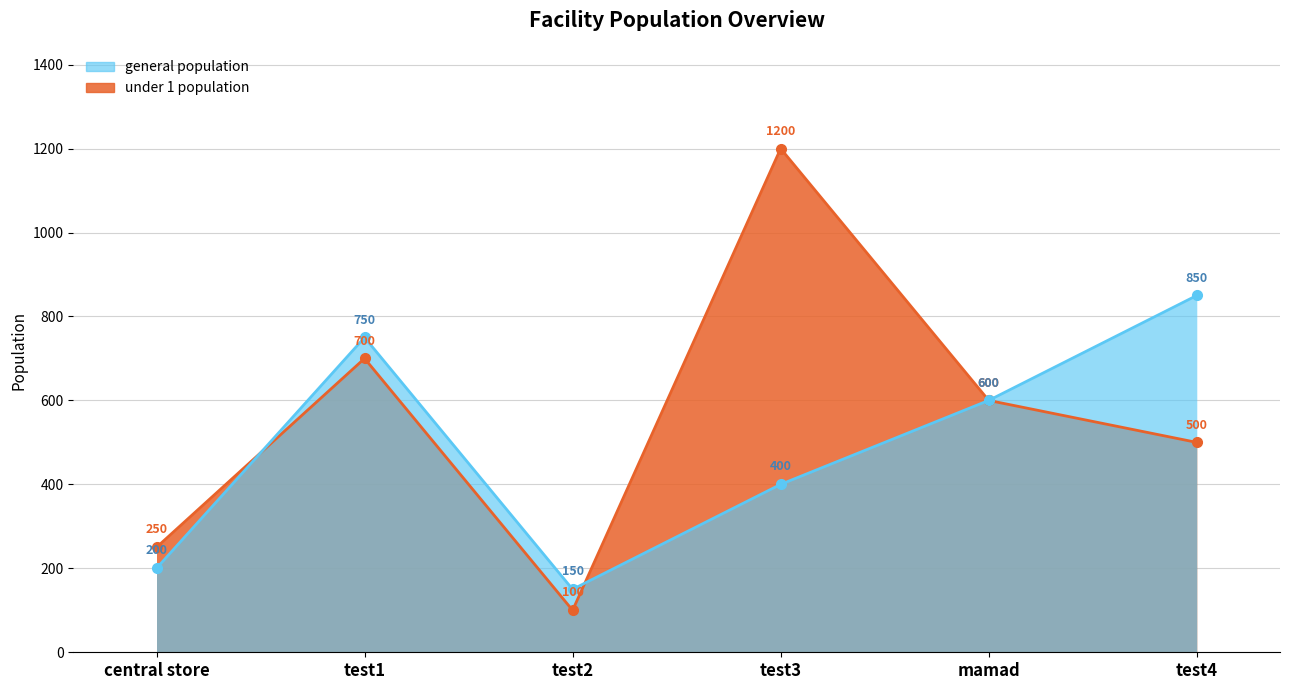

What is the difference between the maximum and minimum values in the general population series?

700